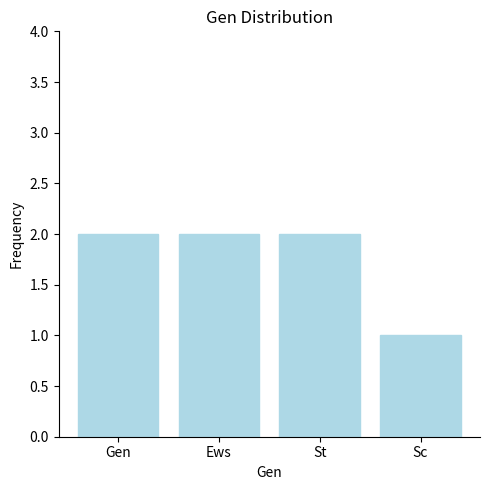

What is the value of the 4th bar from the left?

1